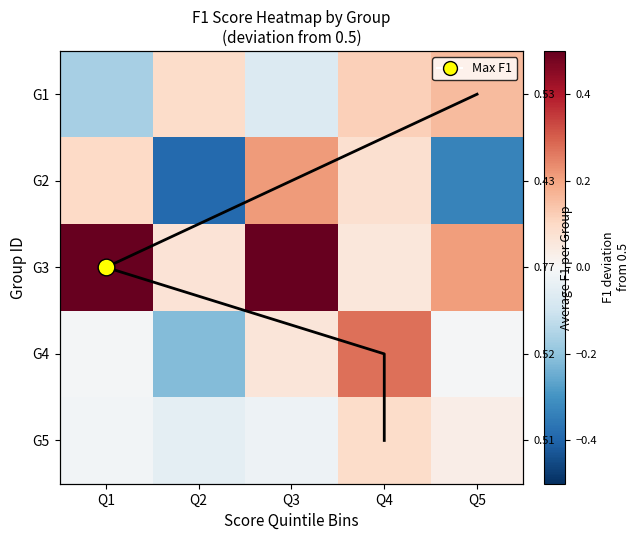

Count the number of data series in this chart.

6